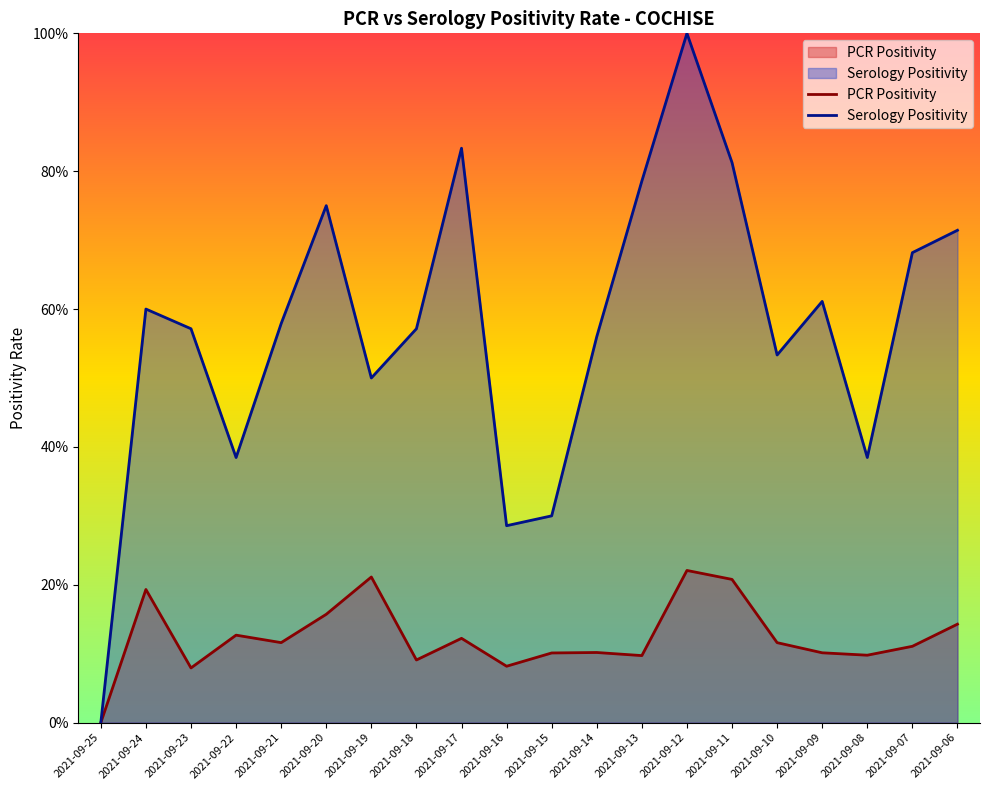

Where is the first local maximum for PCR Positivity?

2021-09-24